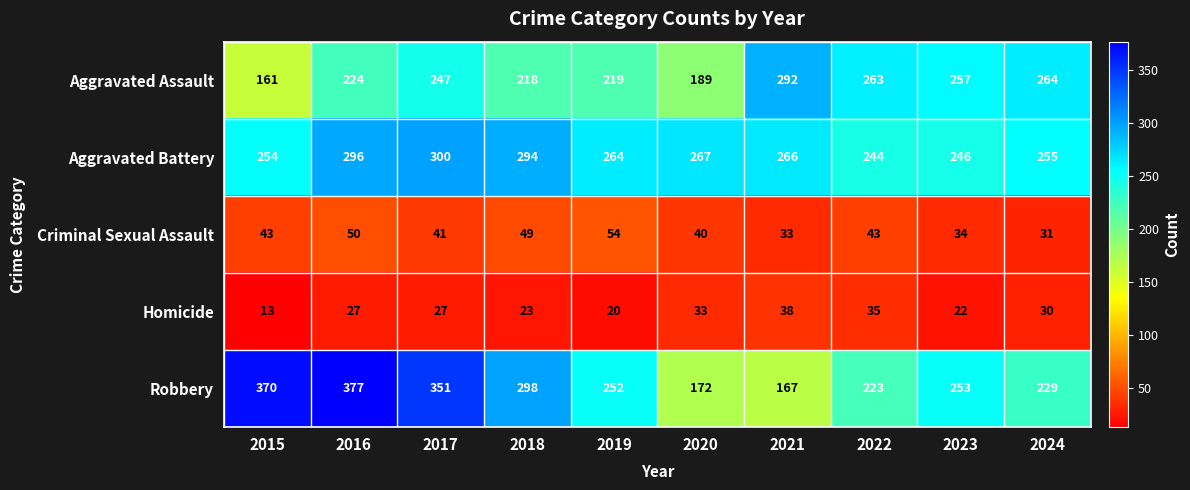

Which category has the highest value across all series?

2016